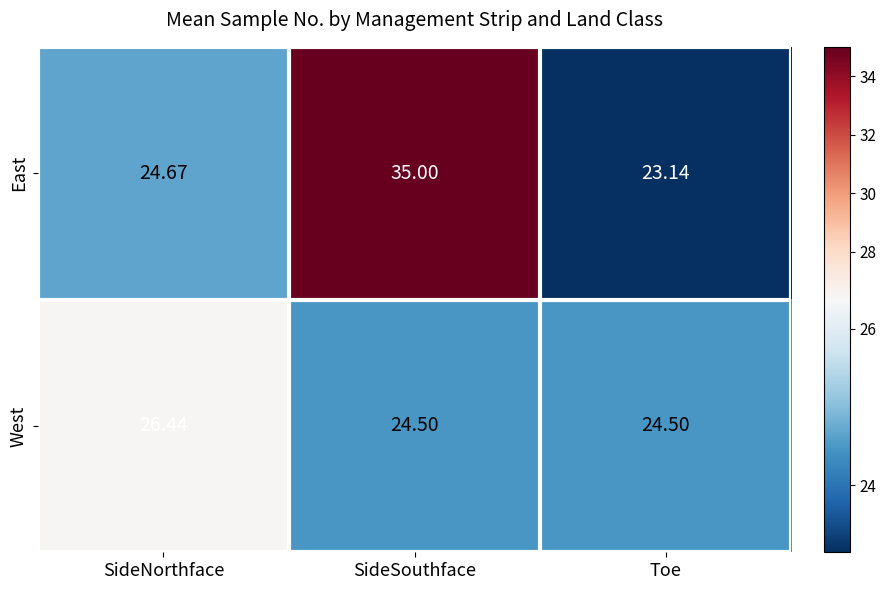

Which series has the largest range (max minus min)?

East